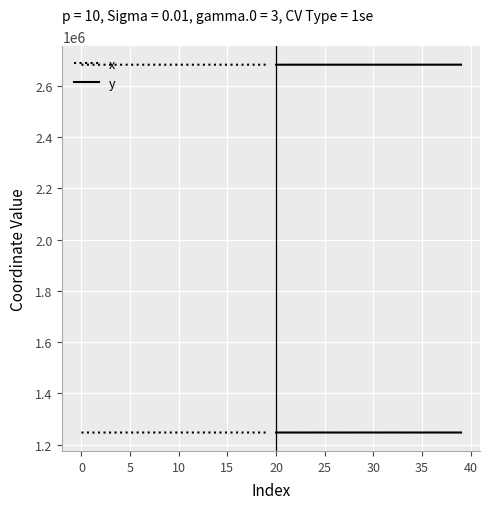

What is the average value of the x series?

2681130.9